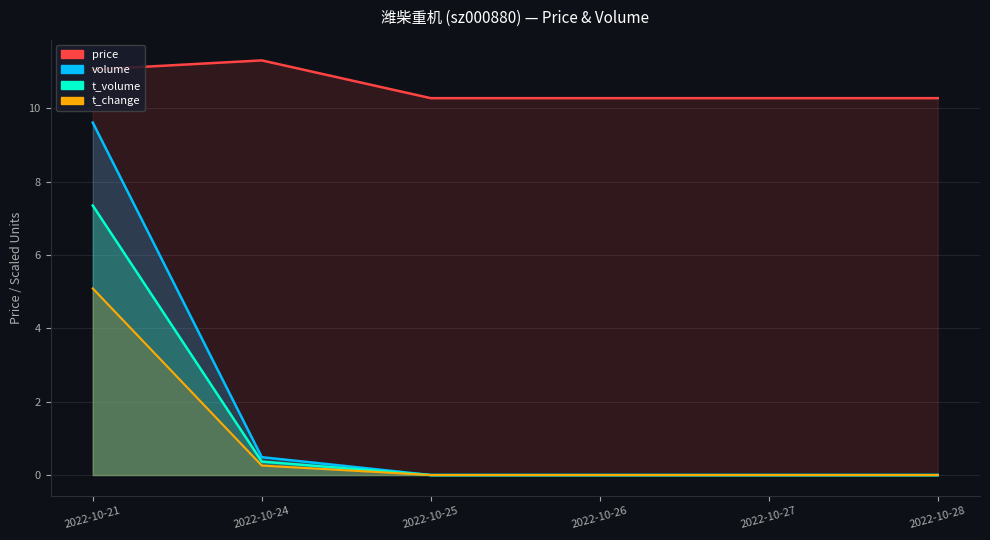

Rank the categories by price value from lowest to highest.

2022-10-25, 2022-10-26, 2022-10-27, 2022-10-28, 2022-10-21, 2022-10-24